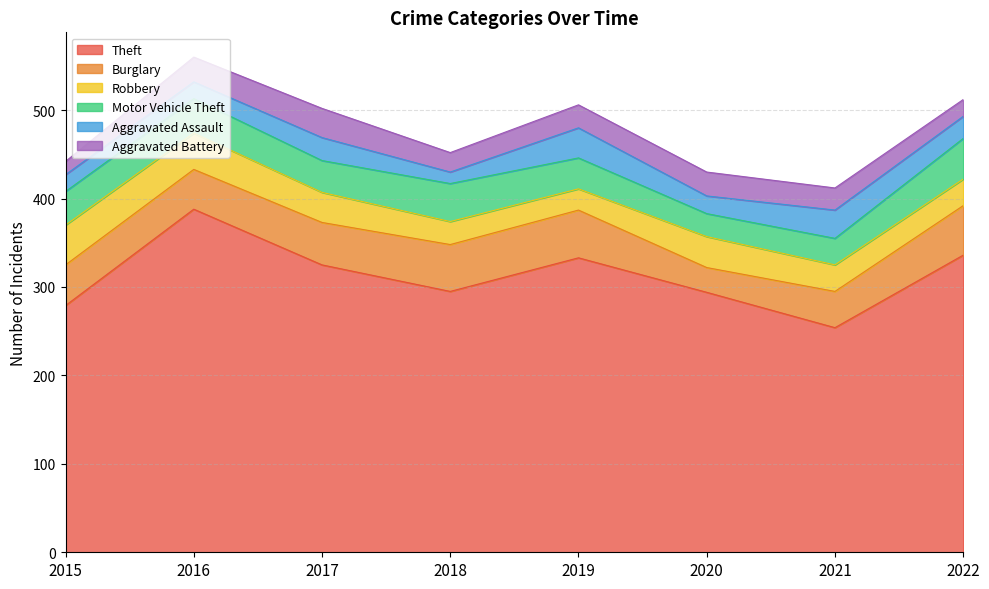

How many values in the Robbery series exceed 34?

3